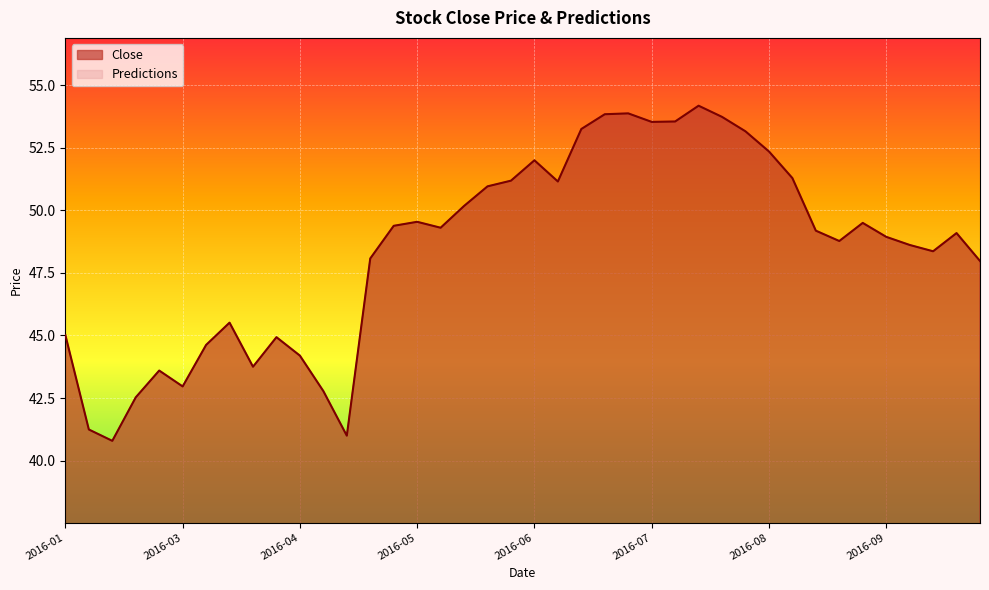

True or false: Close has a value of 43.0 at 2016-03.

True